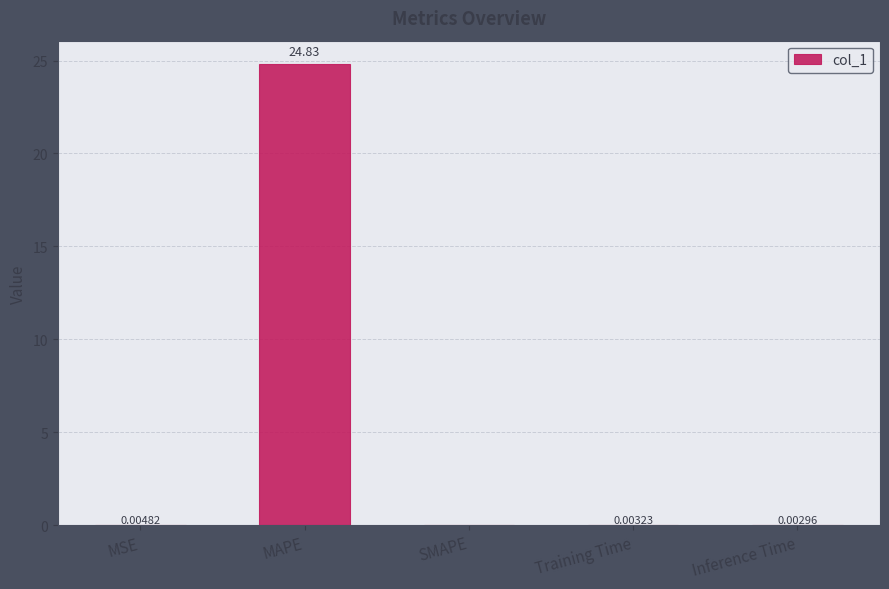

Are the bars horizontal?

No